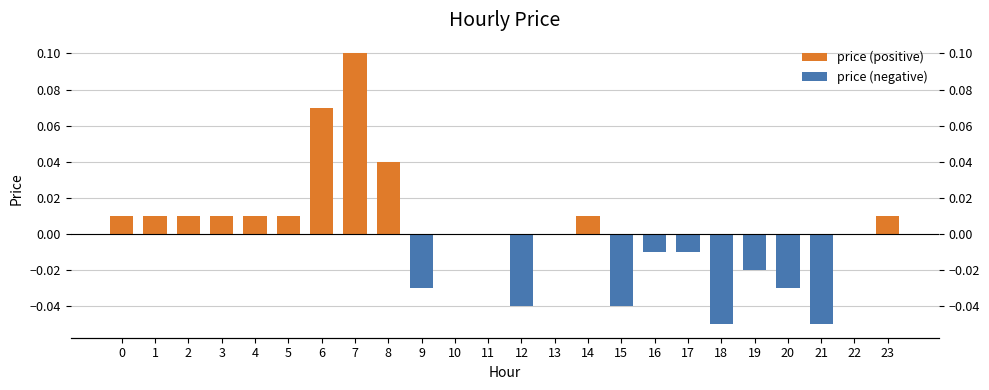

What is the difference between the highest and lowest values at 7?

0.1